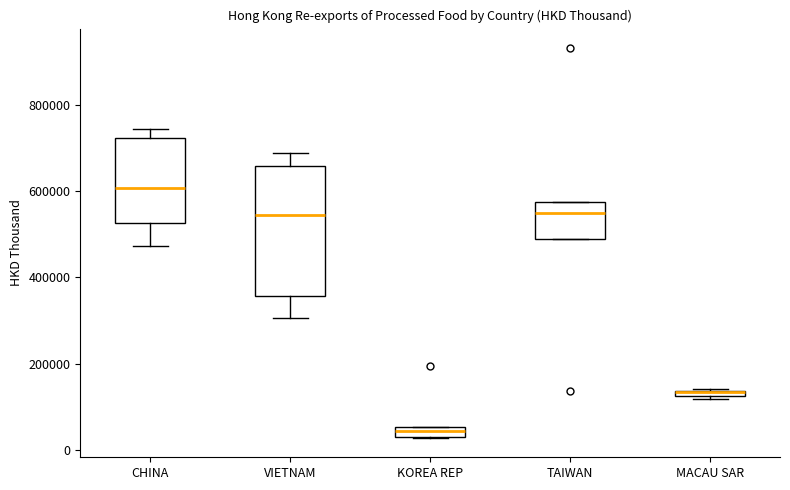

Where is the lower edge of the box for KOREA REP on the y-axis? The values are not printed on the chart, so give them approximately, as read against the axis.

20000